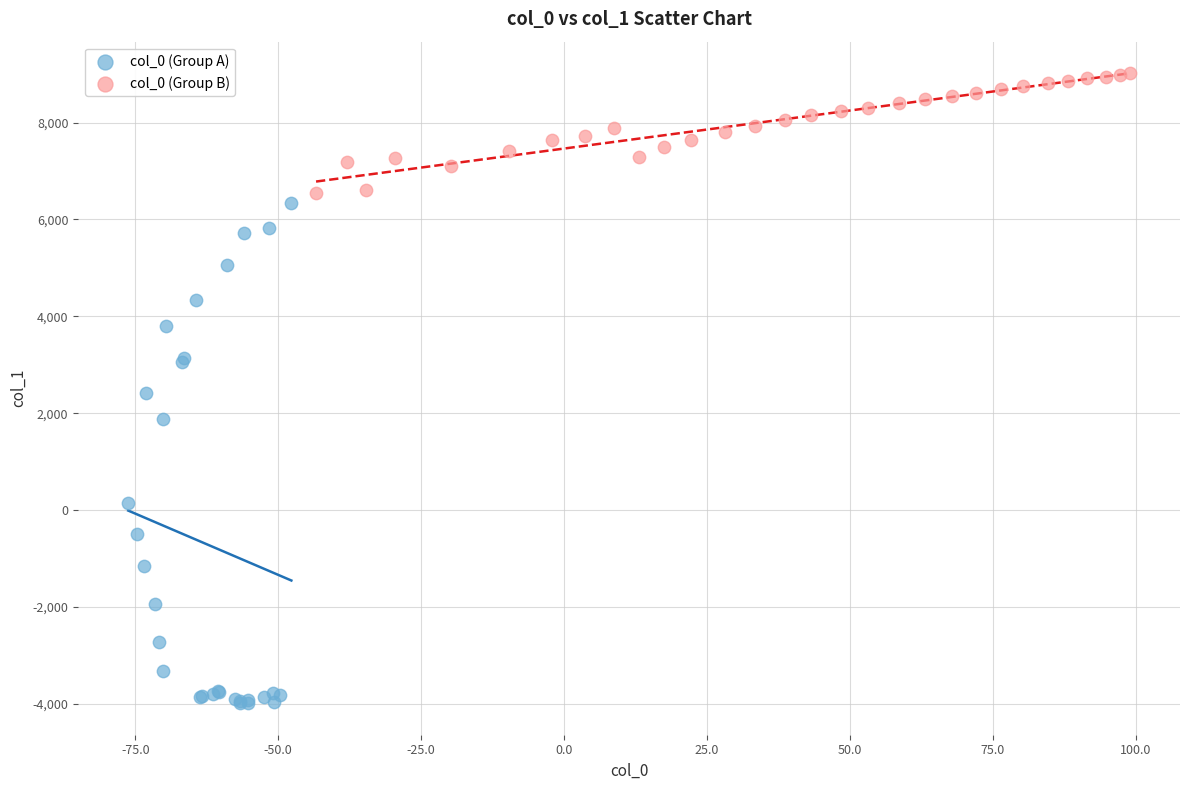

Which series reaches the minimum Y coordinate?

col_0 (Group A)